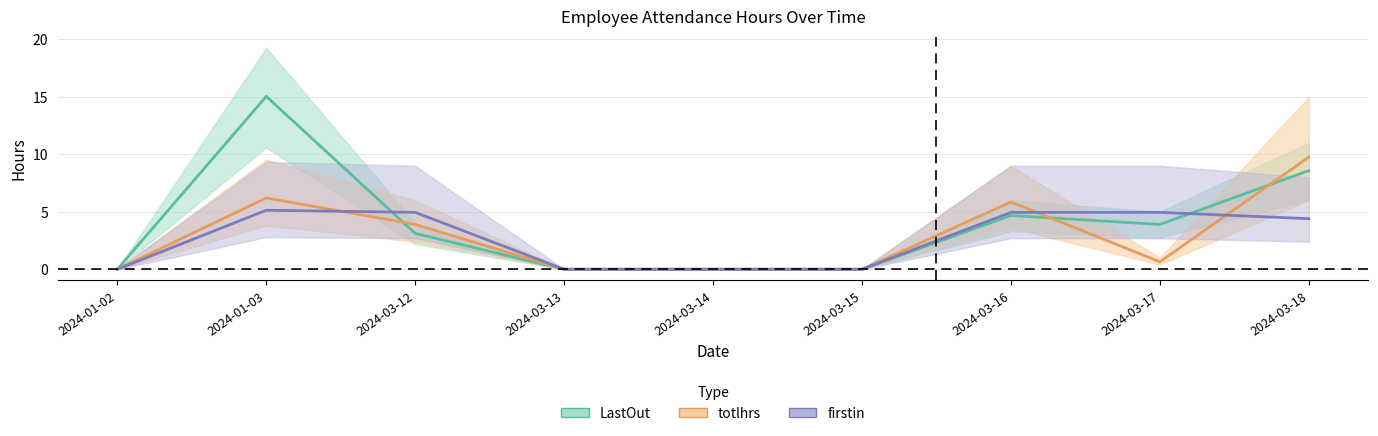

Rank the series by their maximum value, from highest to lowest.

LastOut, totlhrs, firstin